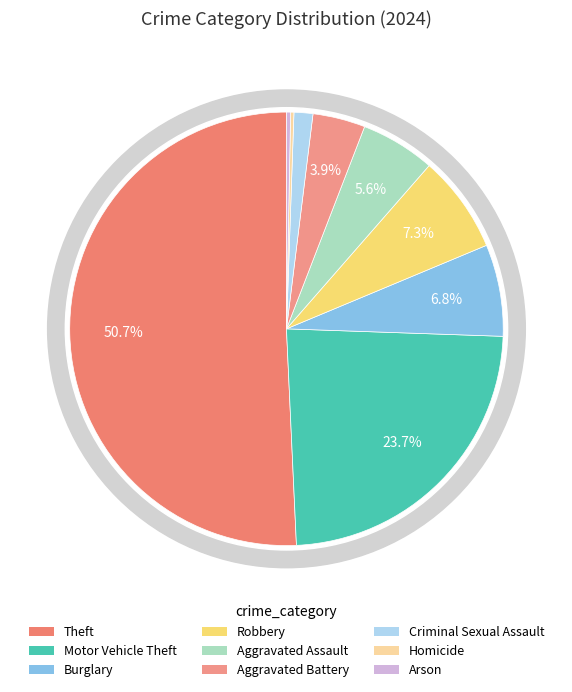

The Aggravated Assault slice represents 1% of the pie. True or false?

False